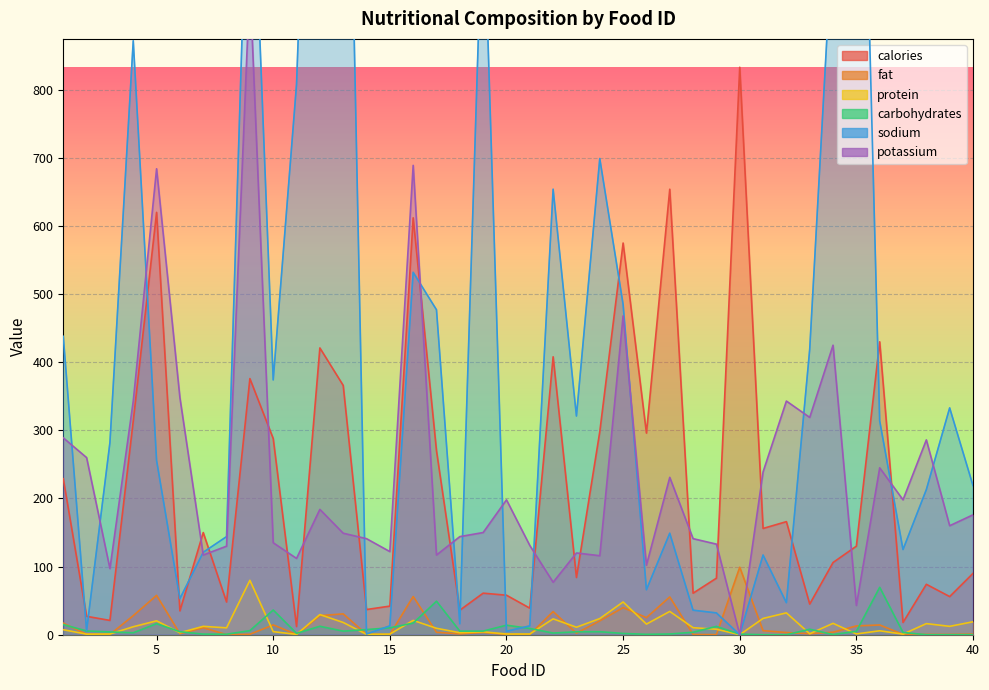

Which series has the largest total across all categories?

sodium